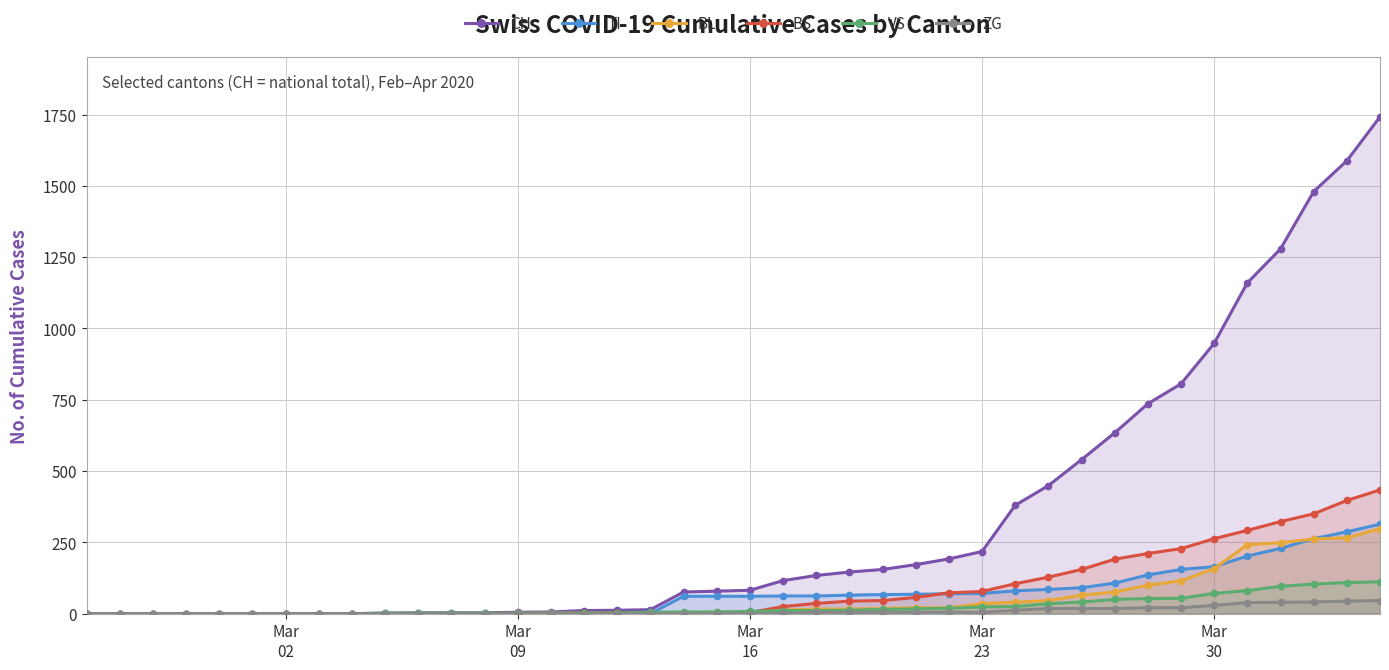

How many interior local valleys does the BS series have?

1